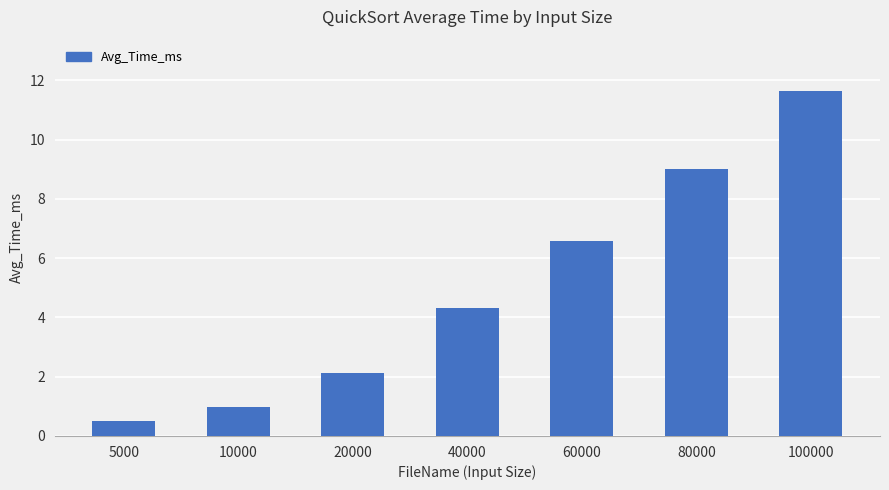

At which category does the chart reach its peak across all series?

100000